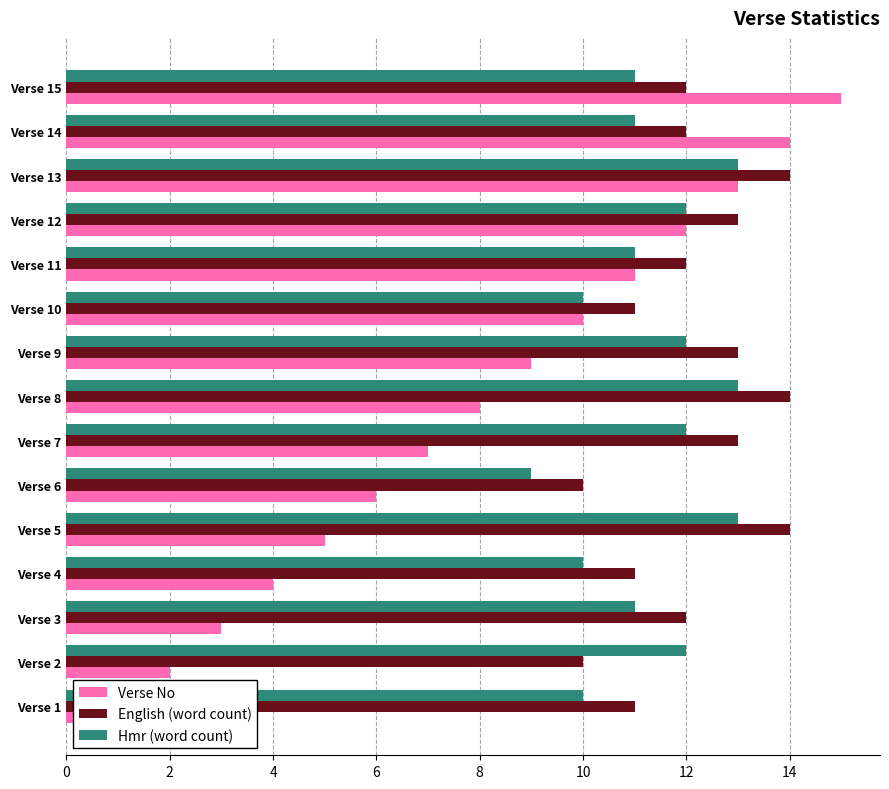

What is the value of the Hmr (word count) bar at the 11th from the left?

9